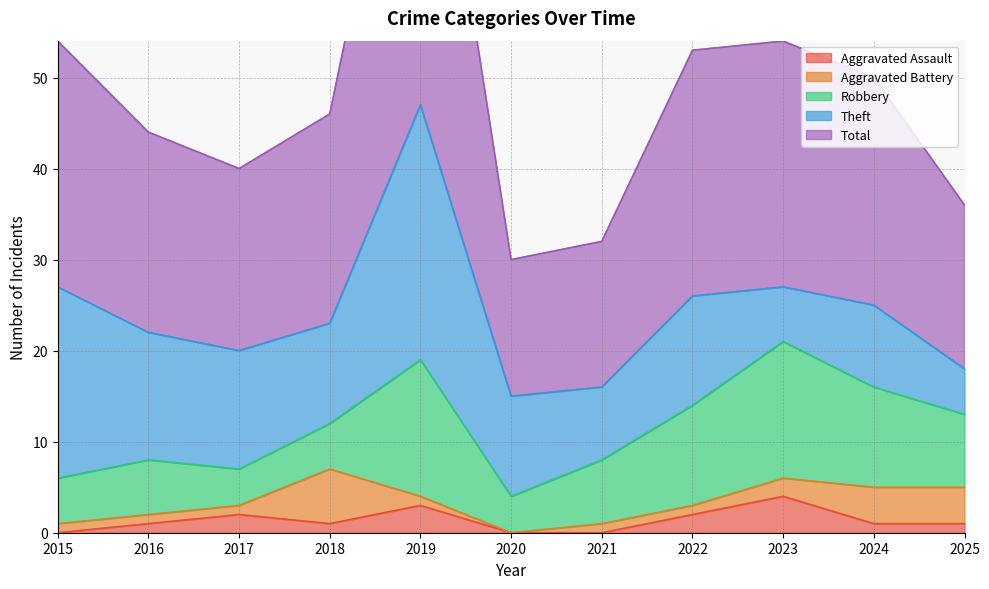

True or false: Total has a value of 20 at 2017.

True